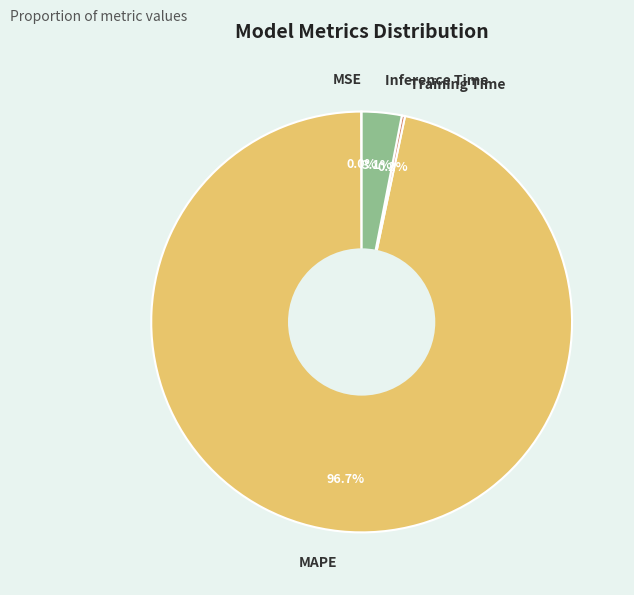

The Inference Time slice represents 3% of the pie. True or false?

True